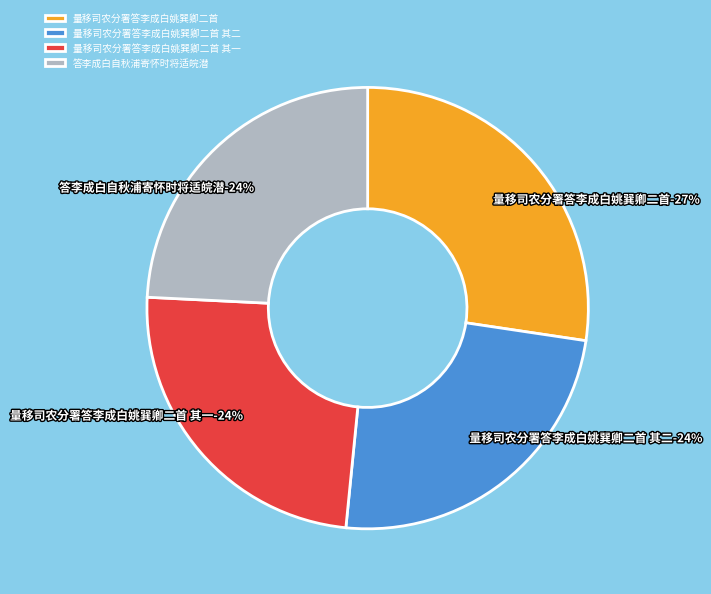

What percentage is NOT represented by 量移司农分署答李成白姚巽卿二首 其一?

75.8%